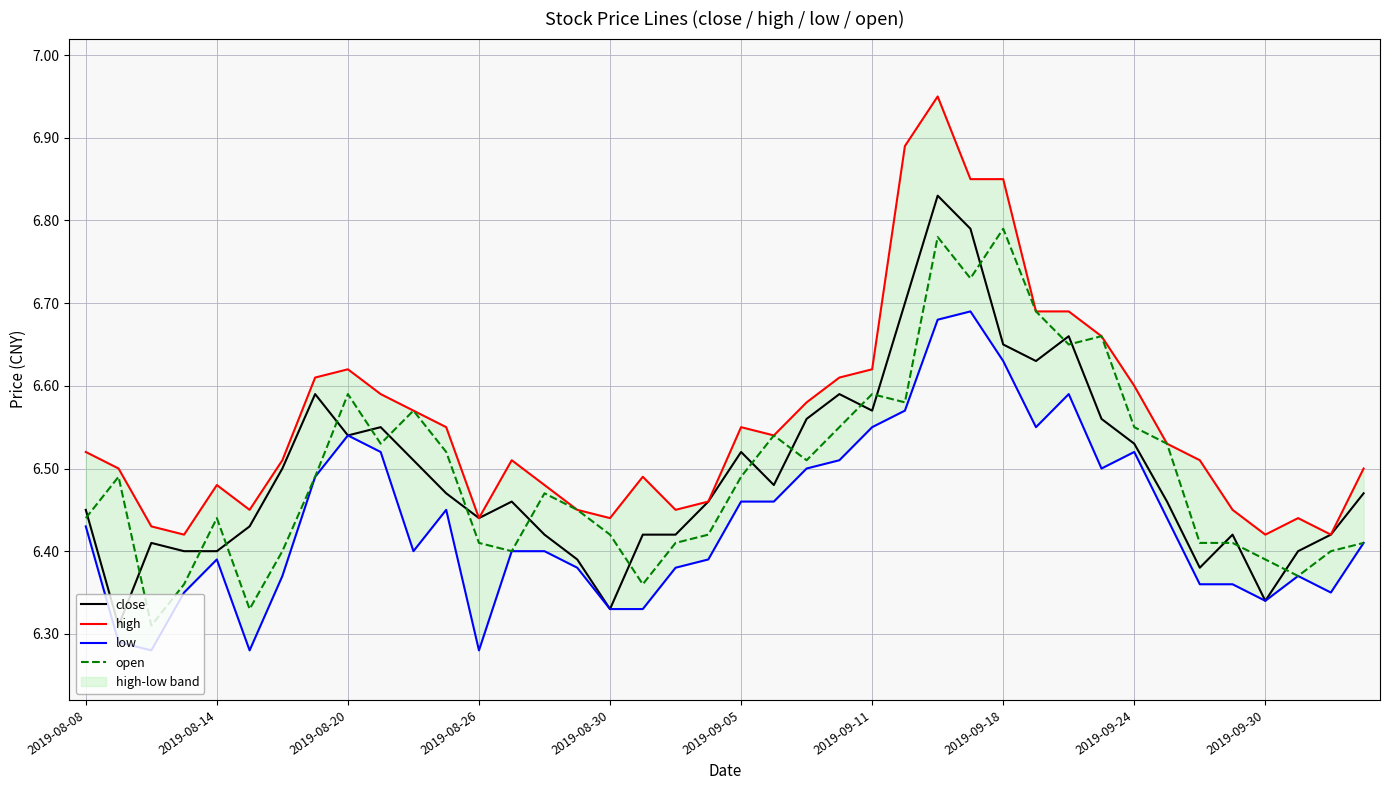

Which series ends up on top after the final intersection of close and open?

close